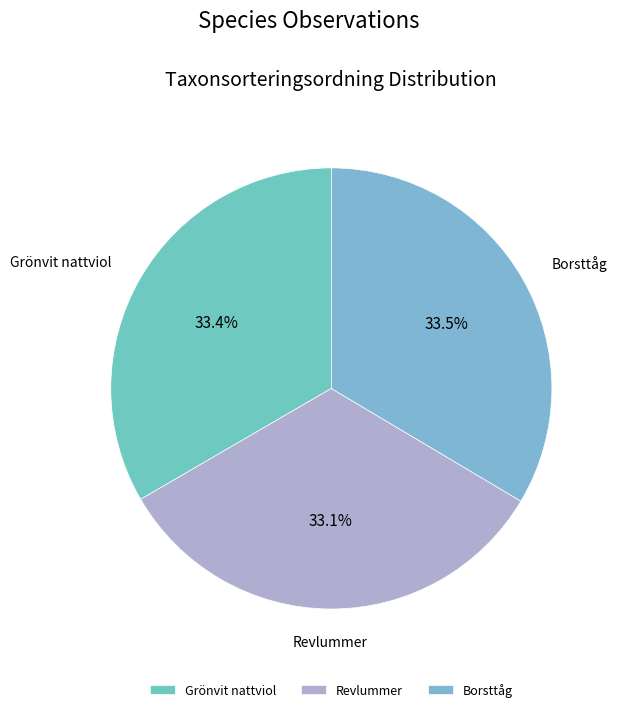

What percentage do Borsttåg and Revlummer together represent?

66.6%